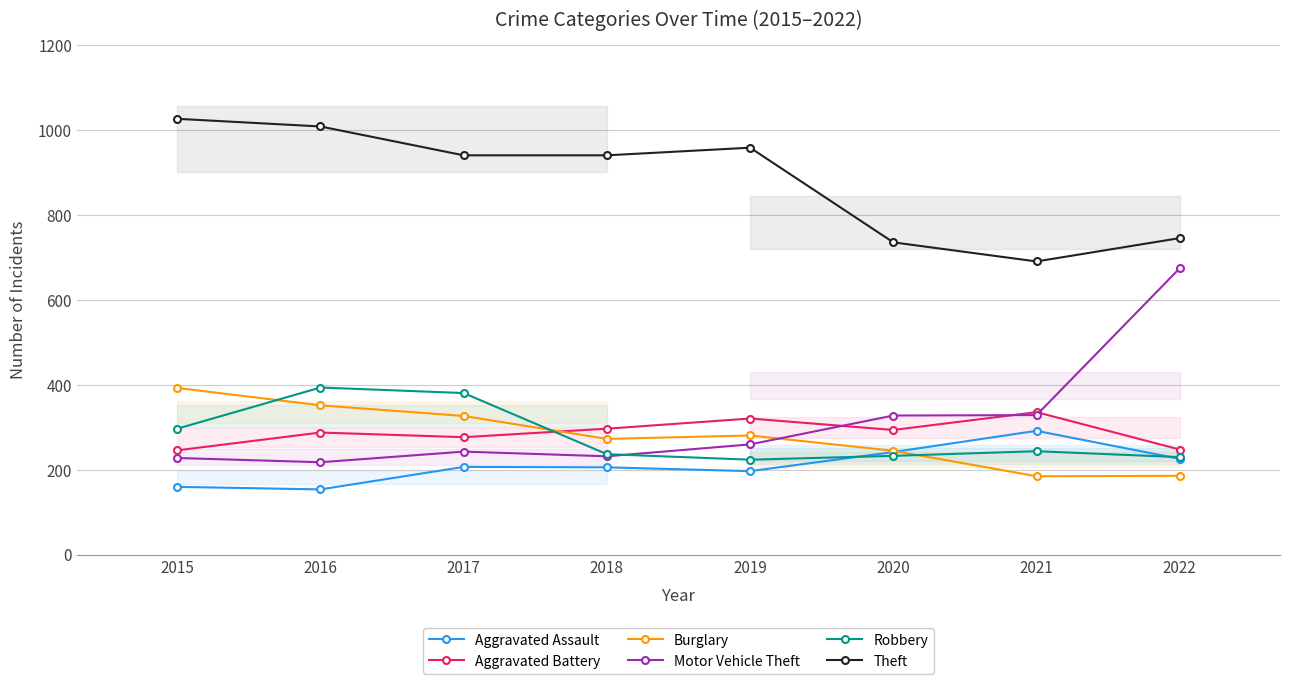

What are all the series names shown in the legend?

Aggravated Assault, Aggravated Battery, Burglary, Motor Vehicle Theft, Robbery, Theft